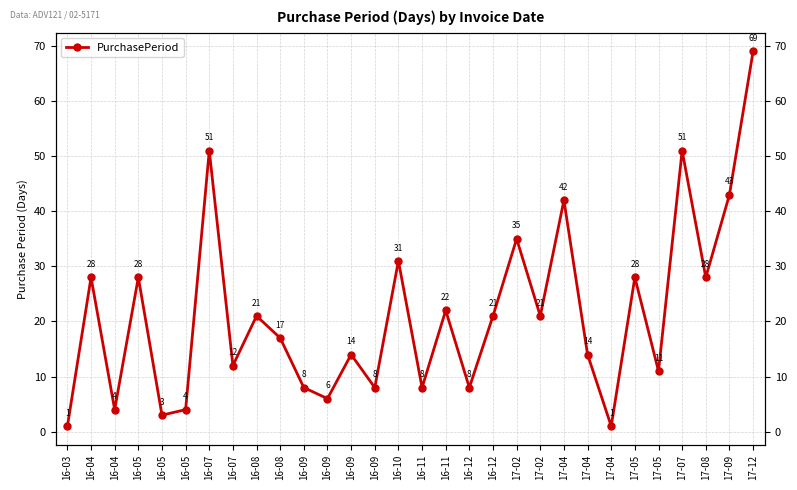

The chart shows a value of 36 at 16-11. True or false?

False